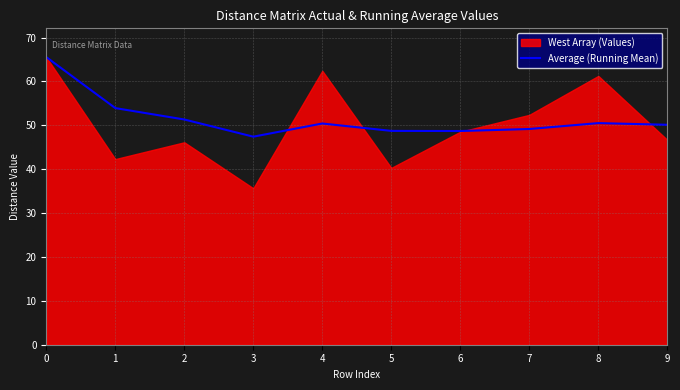

Where is the data nearest to the value 56?

1